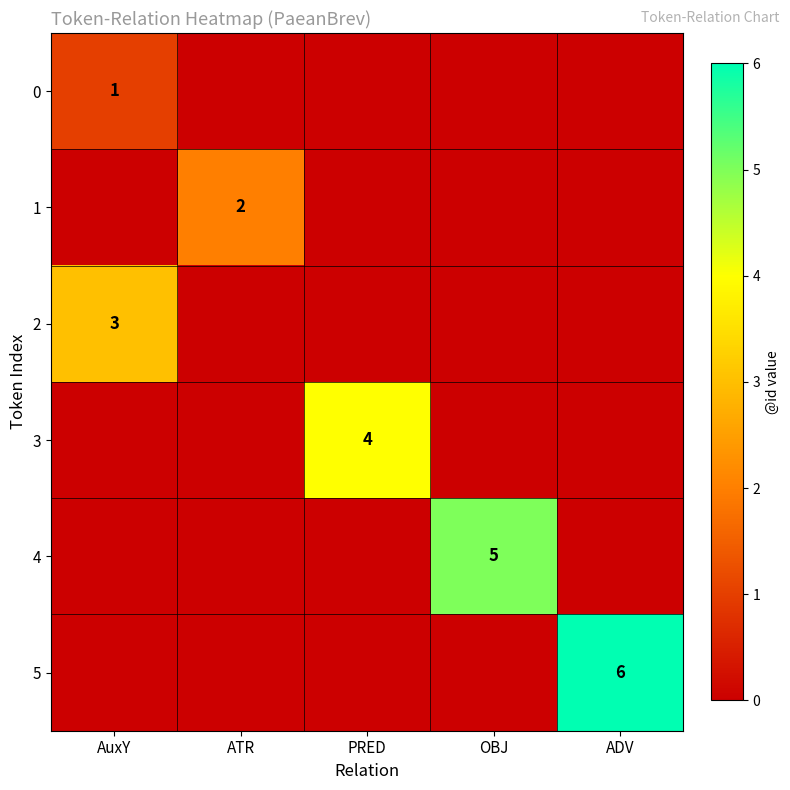

The 2 series shows 3 at AuxY. True or false?

True